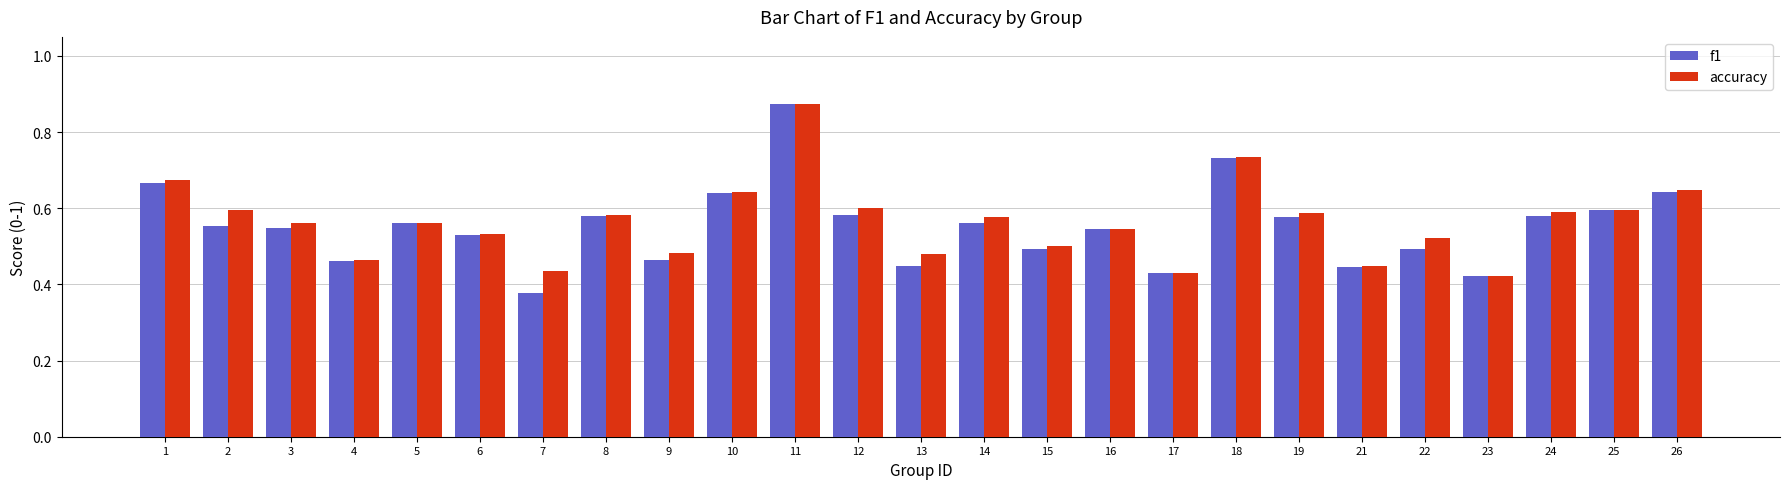

The accuracy series shows 0.2 at 10. True or false?

False